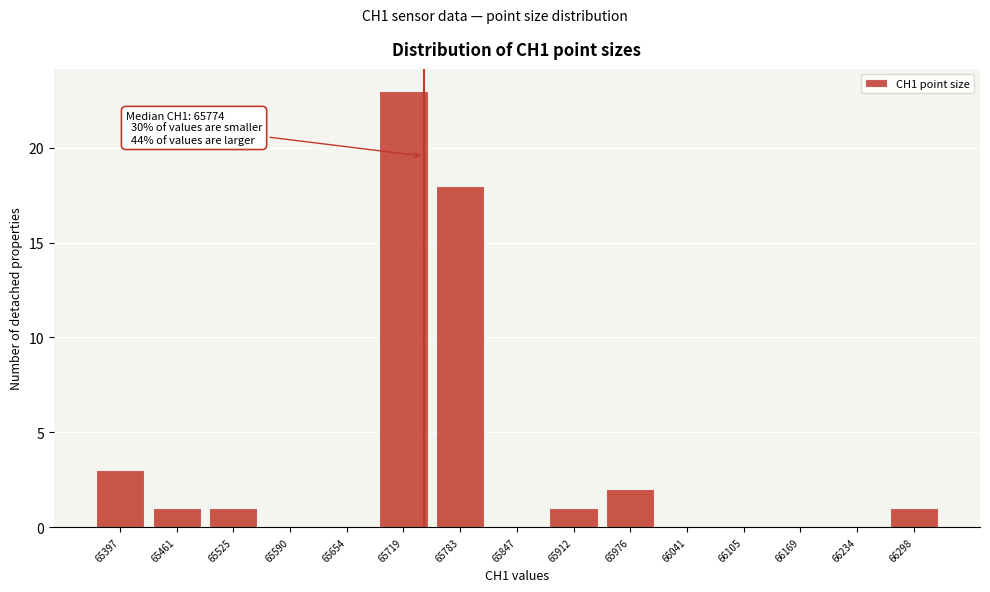

Reading right to left, what are all the values shown in this chart?

66298=1	66234=0	66169=0	66105=0	66041=0	65976=2	65912=1	65847=0	65783=18	65719=23	65654=0	65590=0	65525=1	65461=1	65397=3